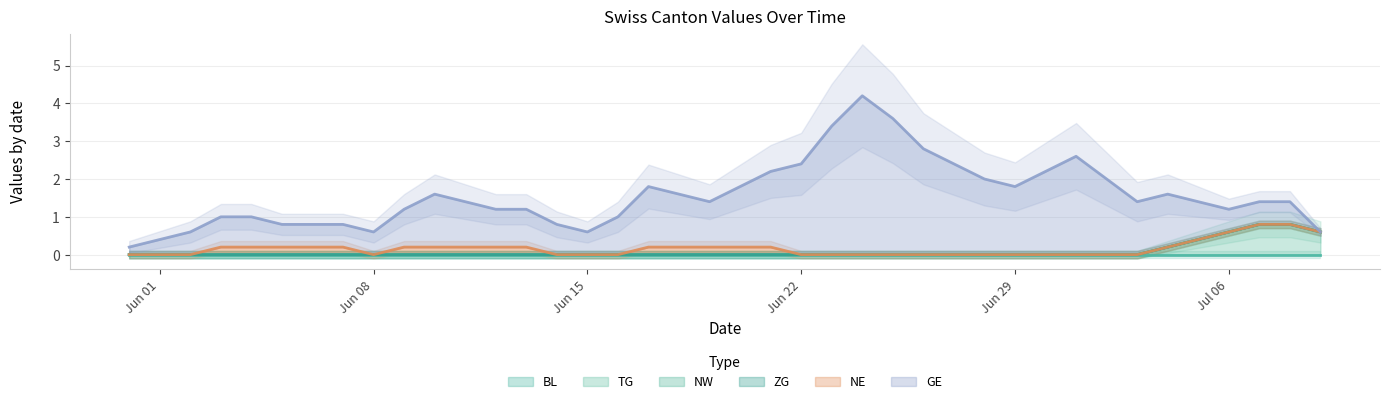

At which category is the sum across all series the highest?

2020-06-24